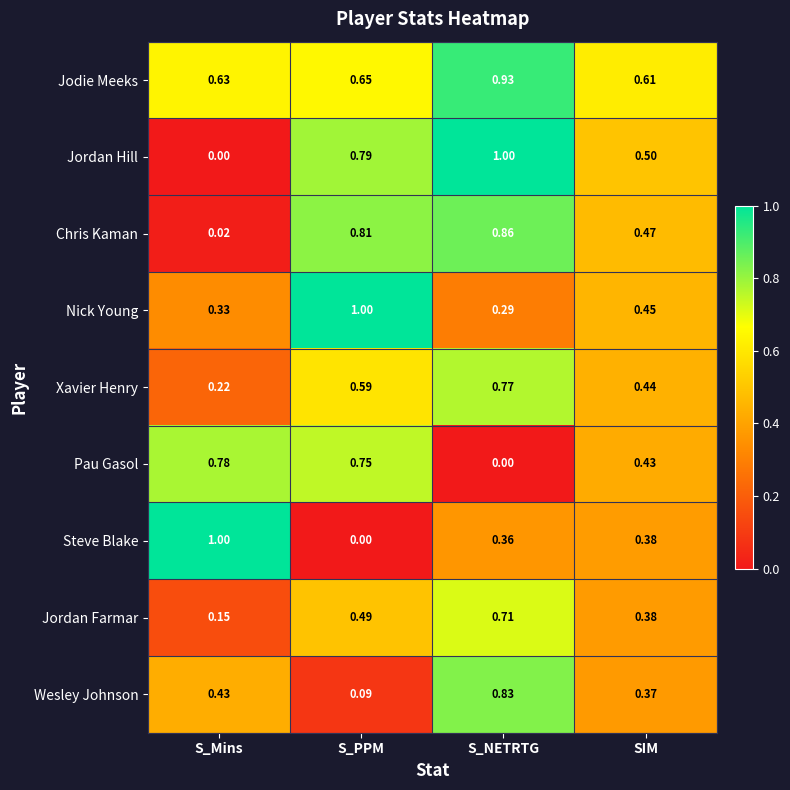

How many series are shown in this chart?

9